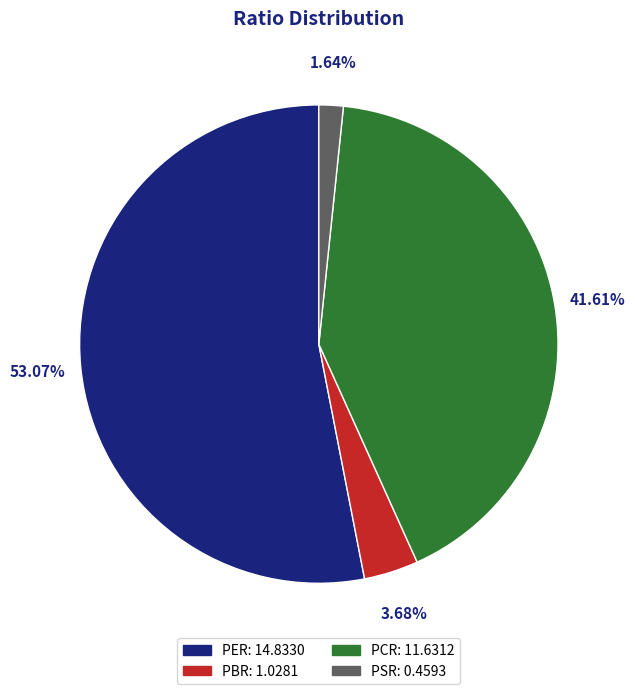

How many slices are in this pie chart?

4